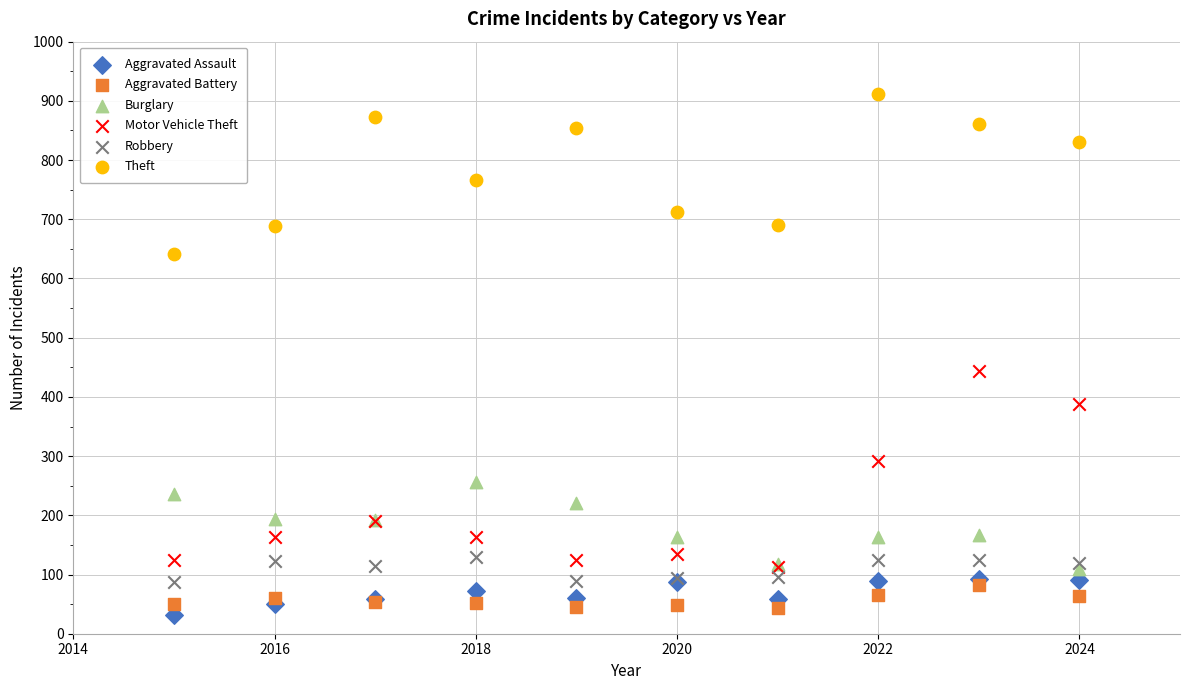

What are all the series names shown in the legend?

Aggravated Assault, Aggravated Battery, Burglary, Motor Vehicle Theft, Robbery, Theft